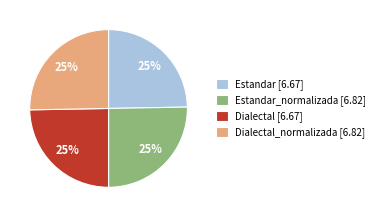

To the nearest percent, what is the average slice percentage?

25%